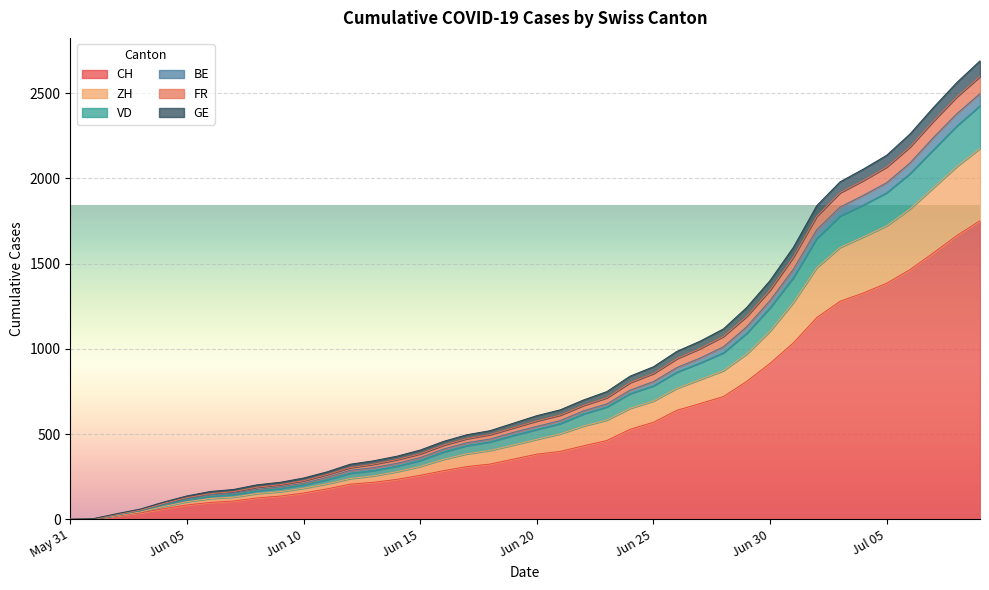

The CH series shows 167 at 2020-06-17. True or false?

False